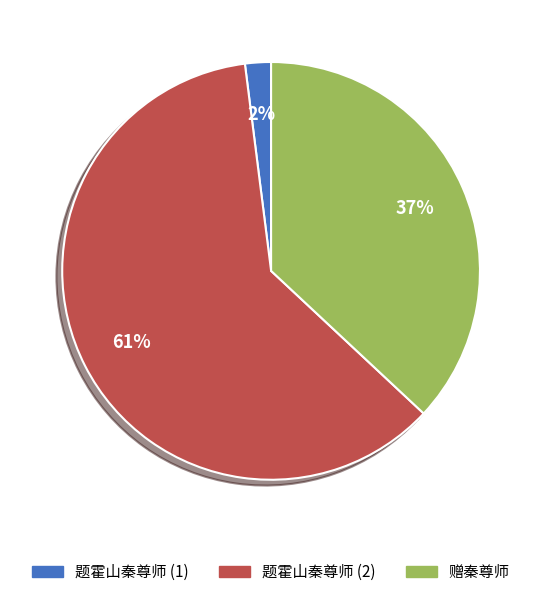

Is it true that 赠秦尊师 is 37% of the pie?

True